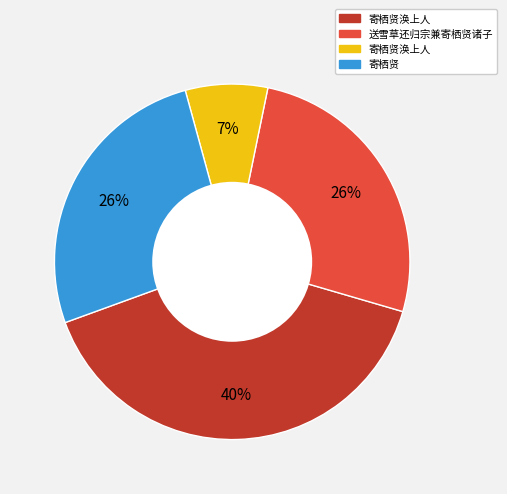

How many slices are in this pie chart?

4